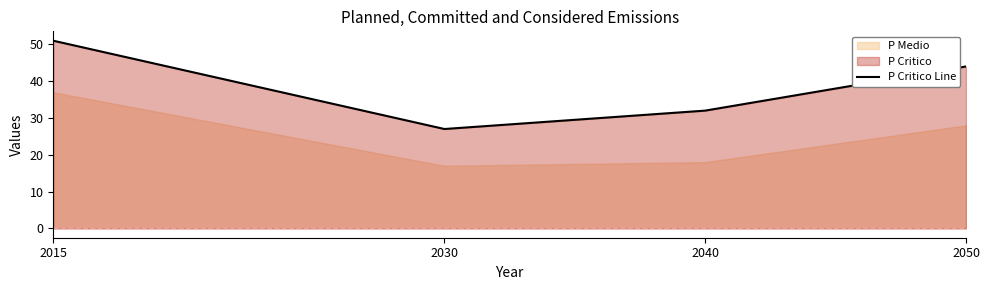

How many points are lower than both their immediate neighbors (excluding endpoints)?

1